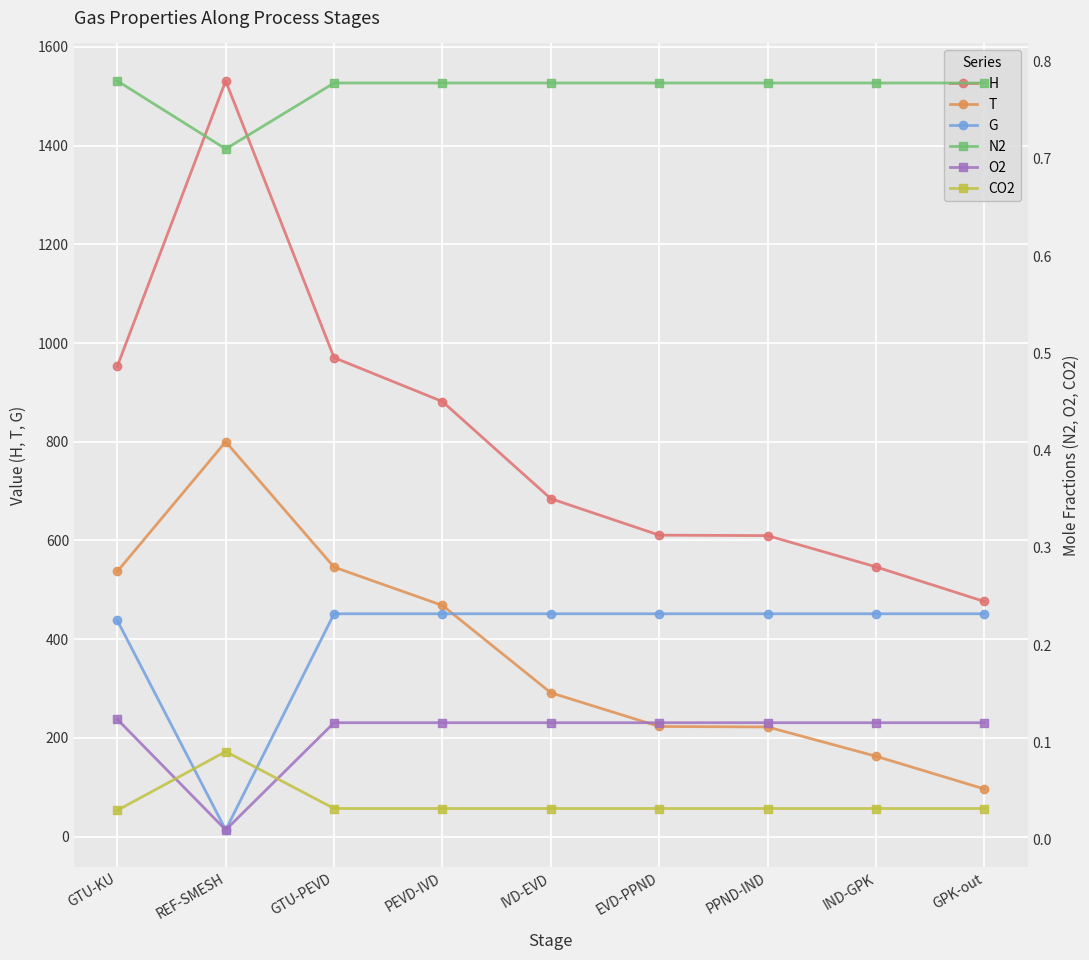

What is the label of the 6th point from the left?

EVD-PPND